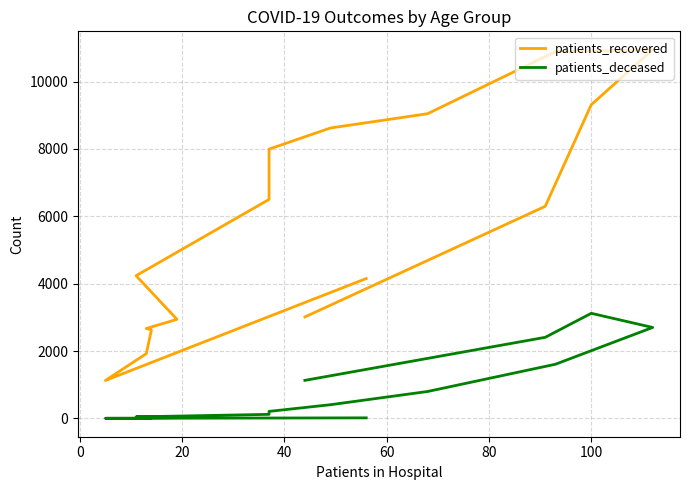

True or false: patients_recovered has a value of 1923 at 20.

True